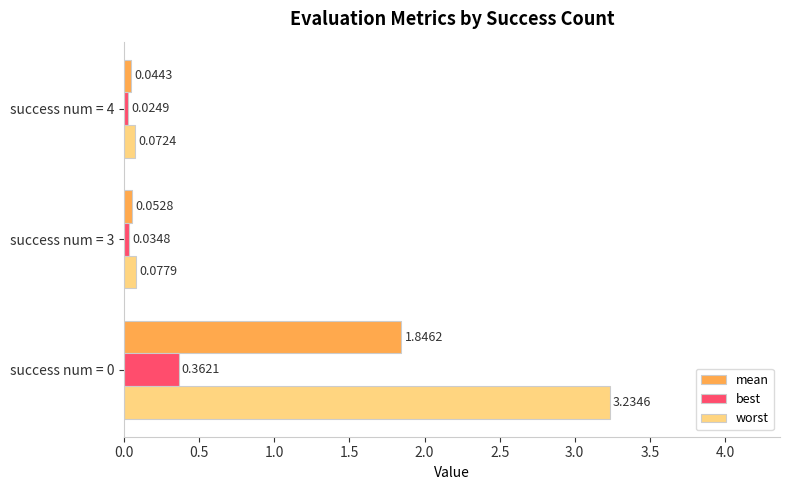

Which series has the largest total across all categories?

worst